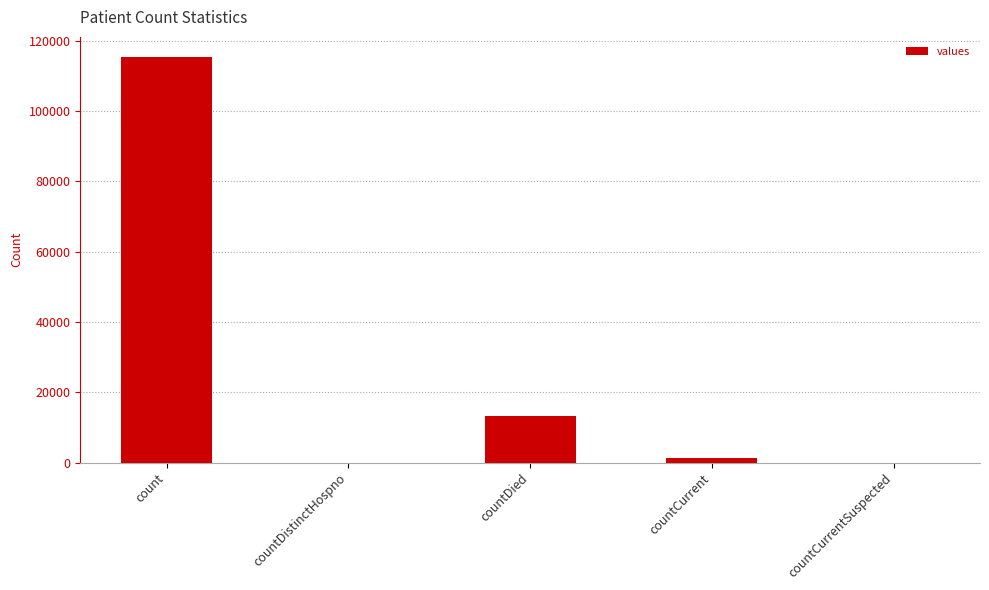

Which has a higher value, countDied or countDistinctHospno?

countDied